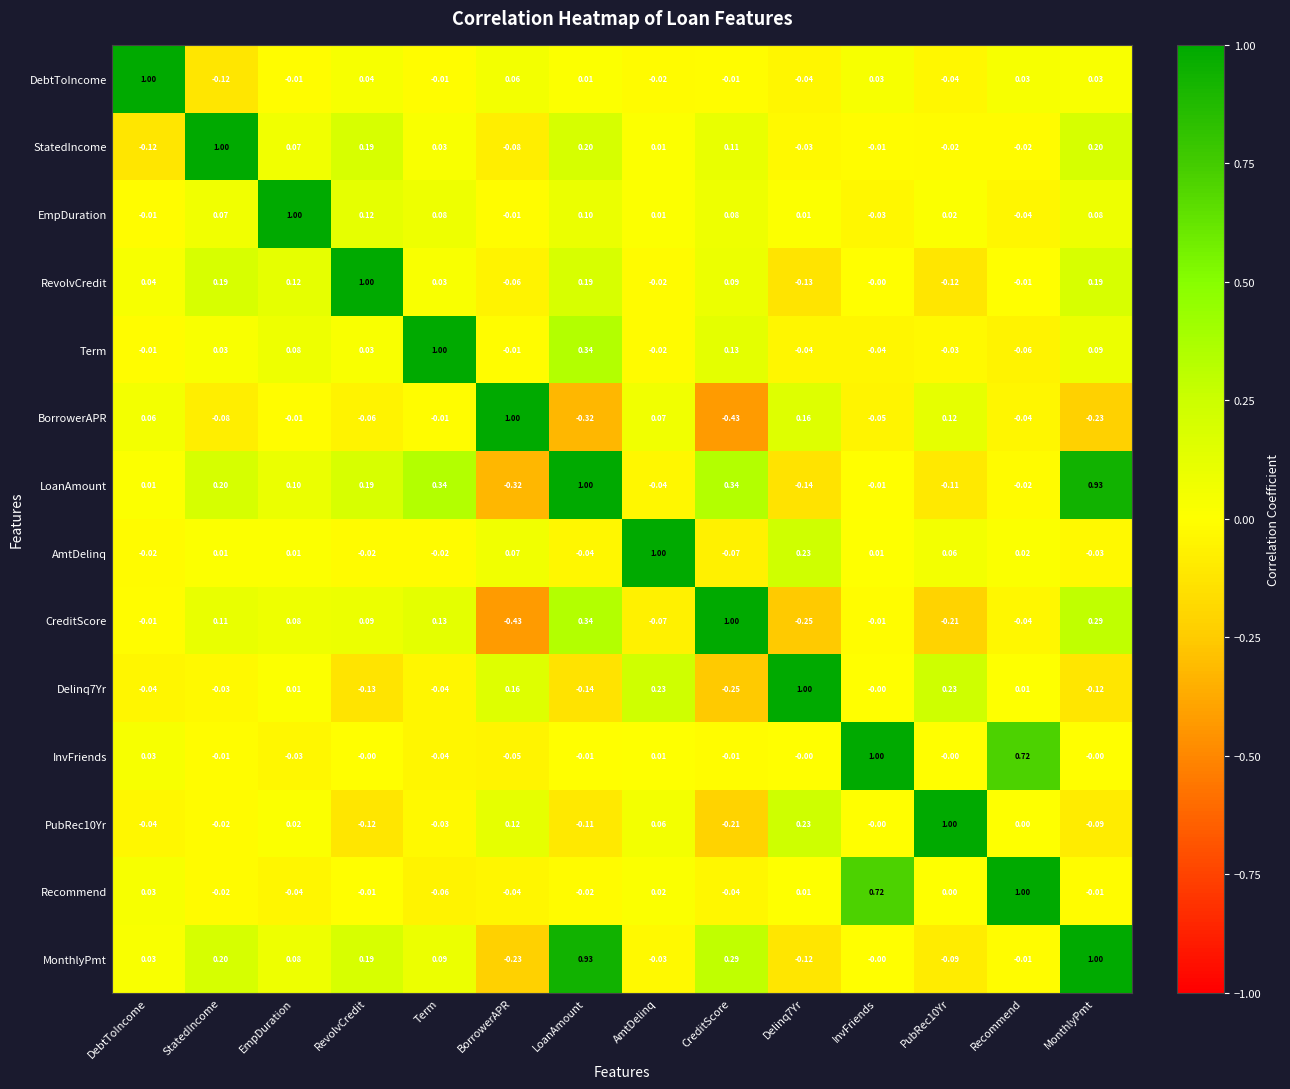

At which category is the sum across all series the highest?

LoanAmount